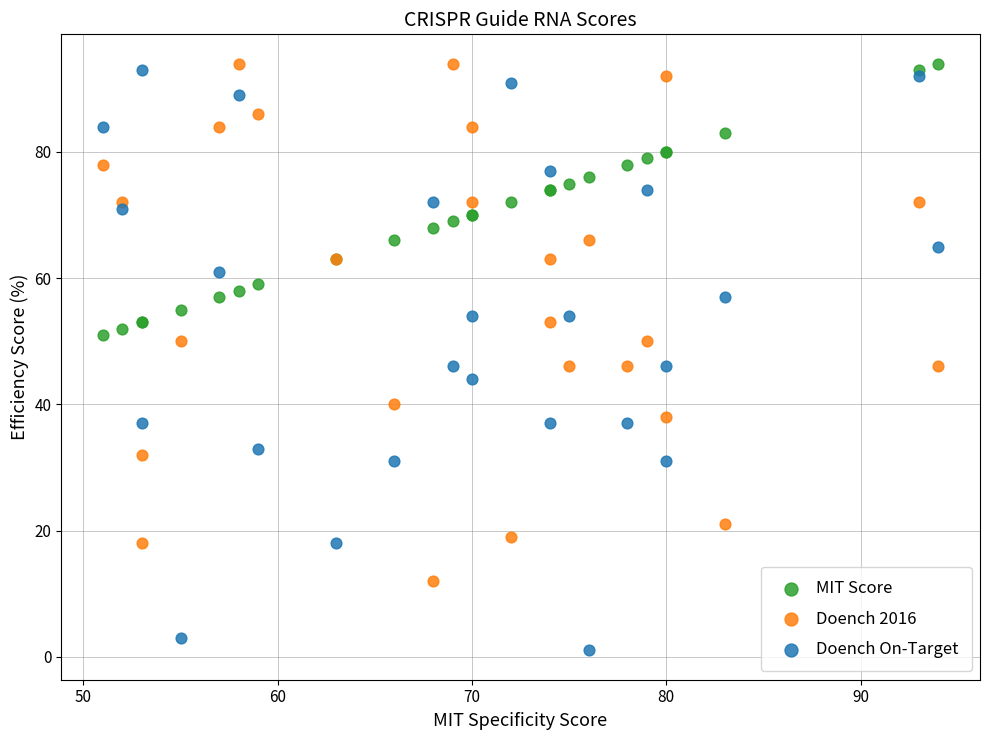

Which series reaches the minimum Y coordinate?

Doench On-Target